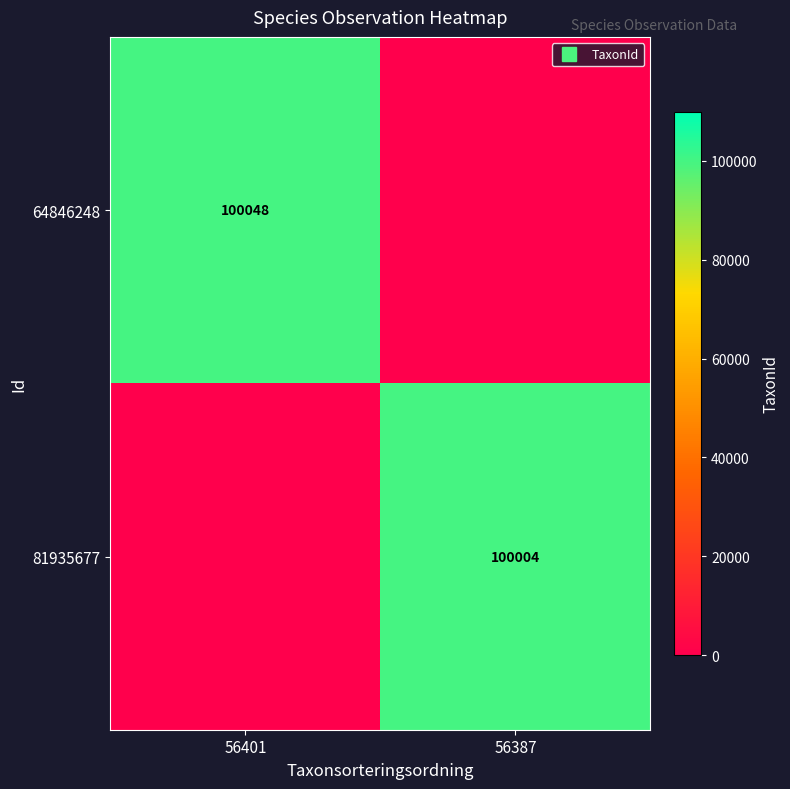

How many 64846248 values are between 0 and 100048?

2